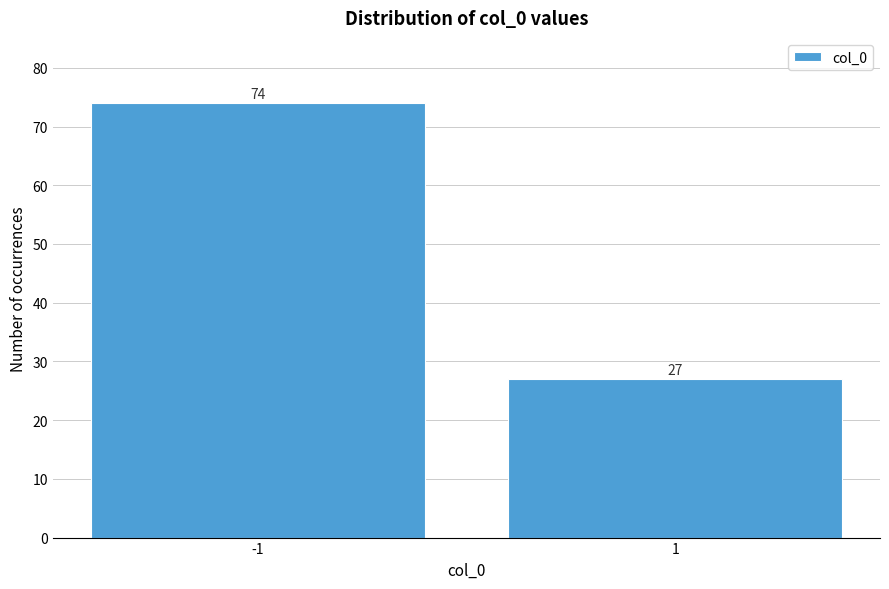

Reading right to left, what are all the values shown in this chart?

1=27	-1=74